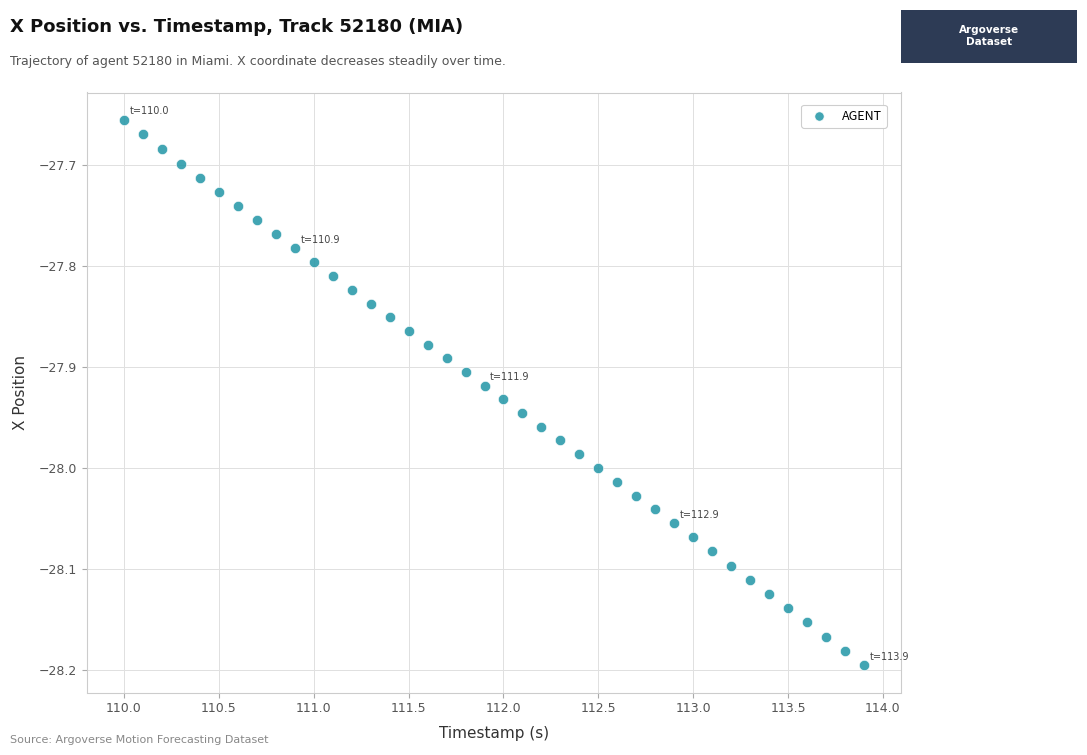

What is the range of Y values (max minus min)?

0.5